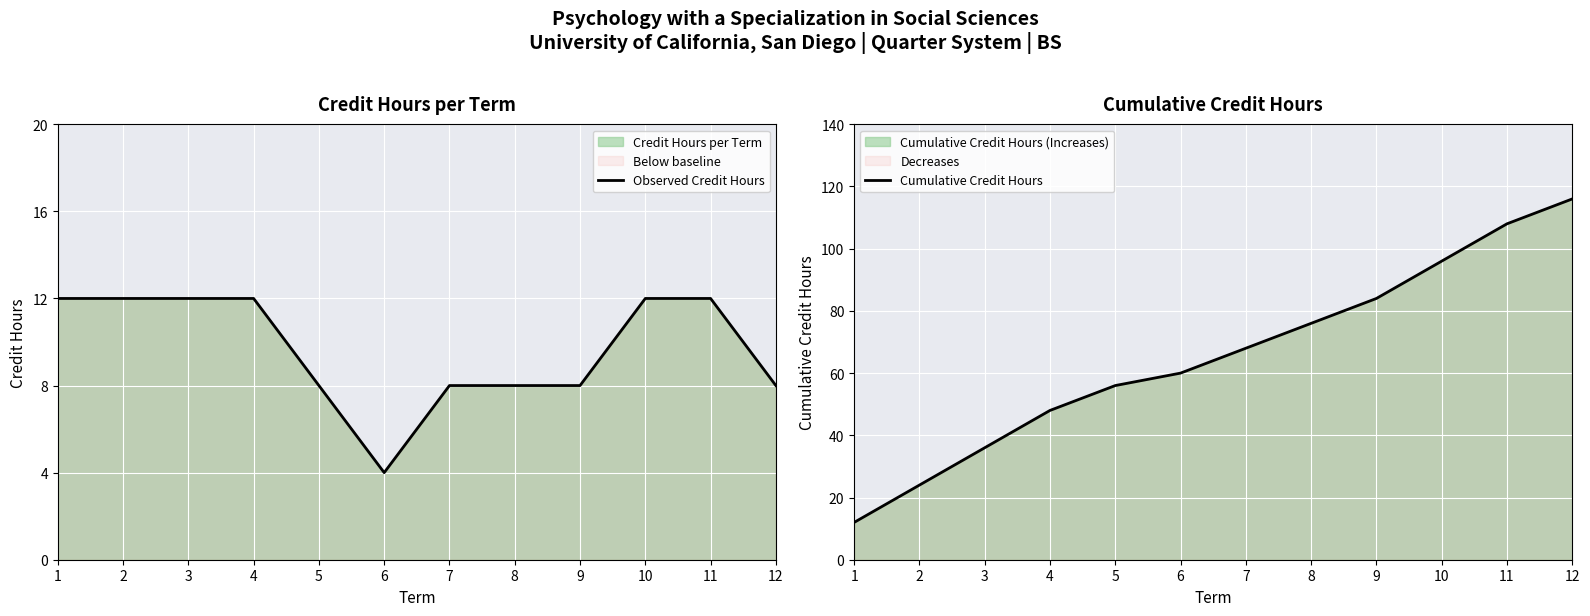

True or false: Cumulative Credit Hours and Observed Credit Hours intersect in this chart.

False